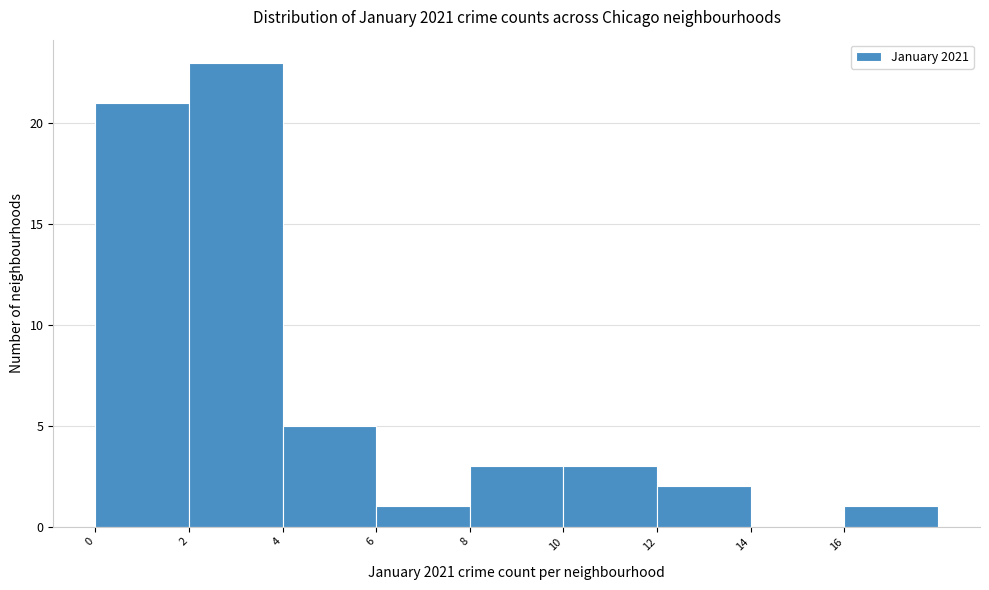

Which range on the x-axis has the tallest bar?

2 to 4